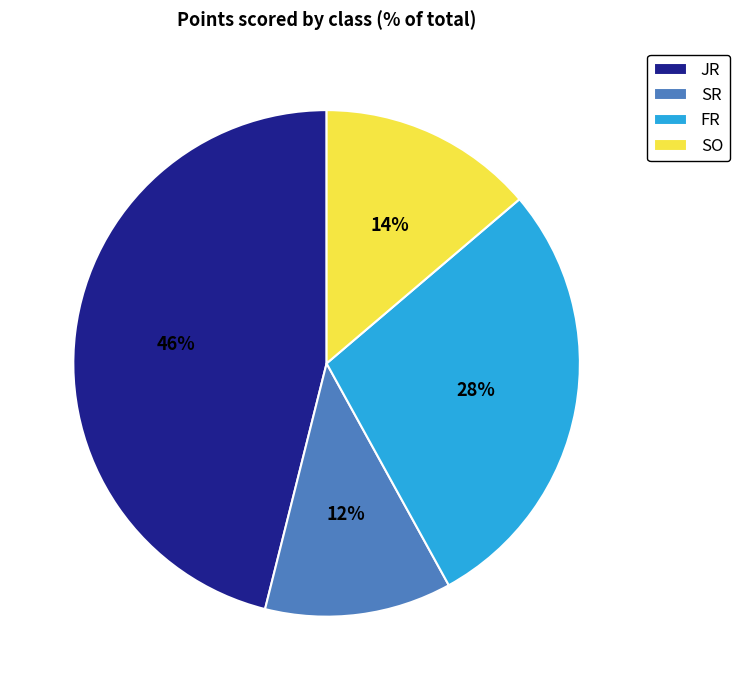

Is SO the majority of the pie?

No